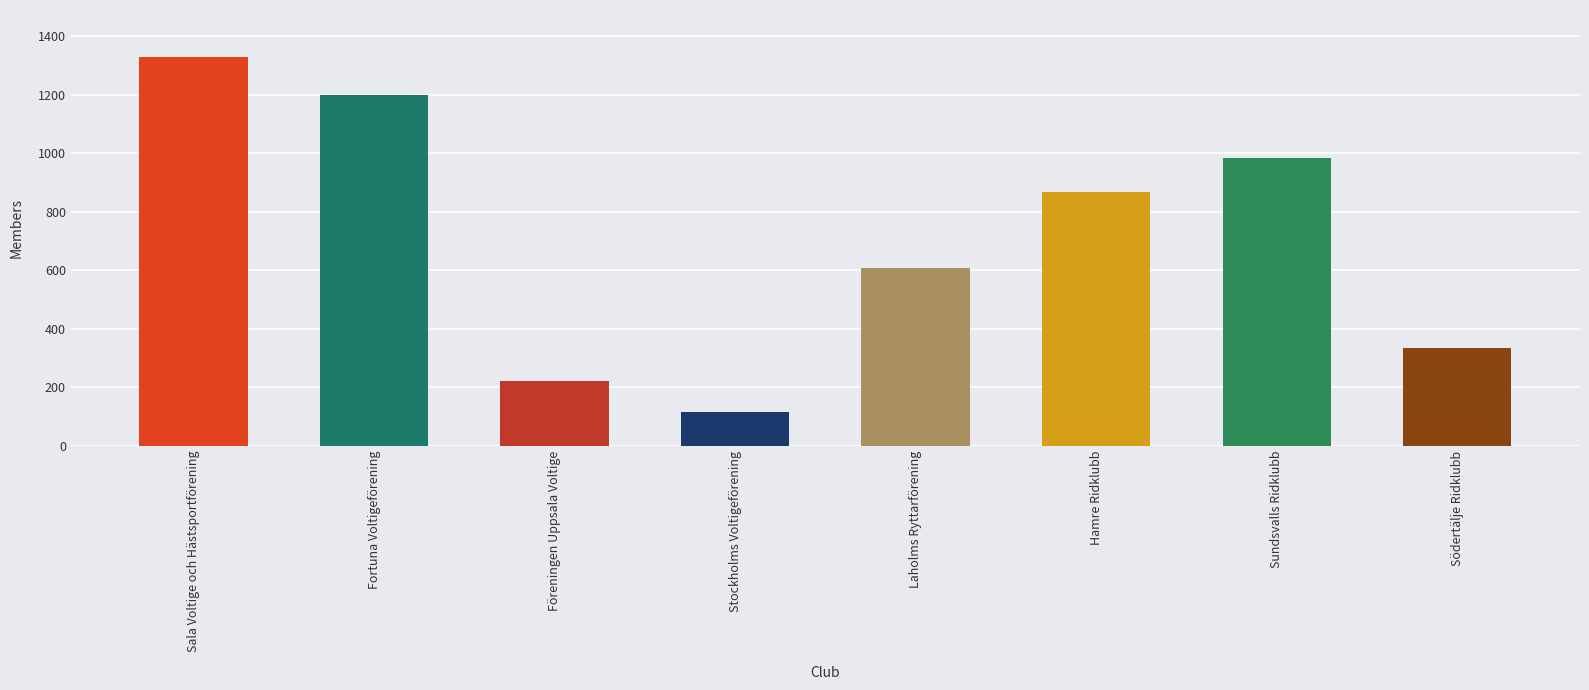

Between Fortuna Voltigeförening and Hamre Ridklubb, which is larger?

Fortuna Voltigeförening